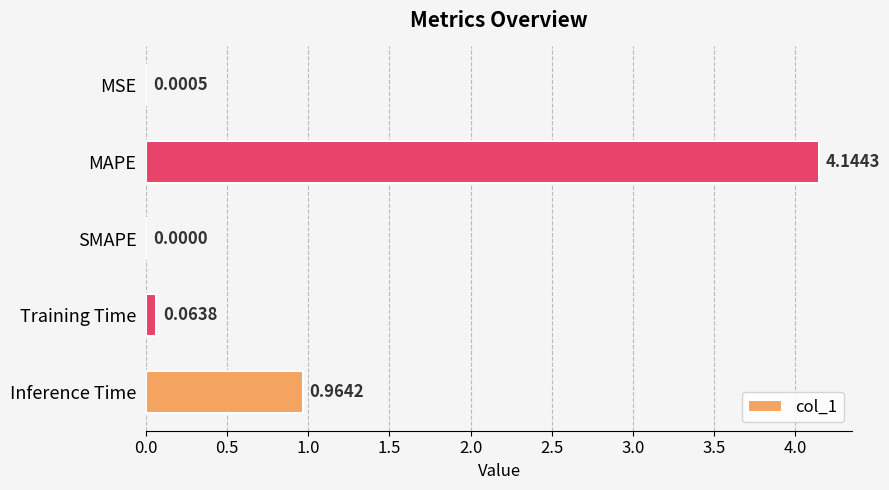

Which has a higher value, SMAPE or Training Time?

Training Time